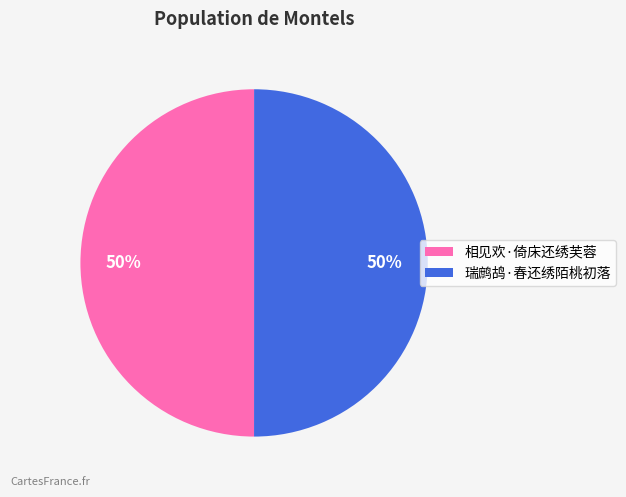

What is the ratio of the value at 瑞鹧鸪·春还绣陌桃初落 to the value at 相见欢·倚床还绣芙蓉?

1.0